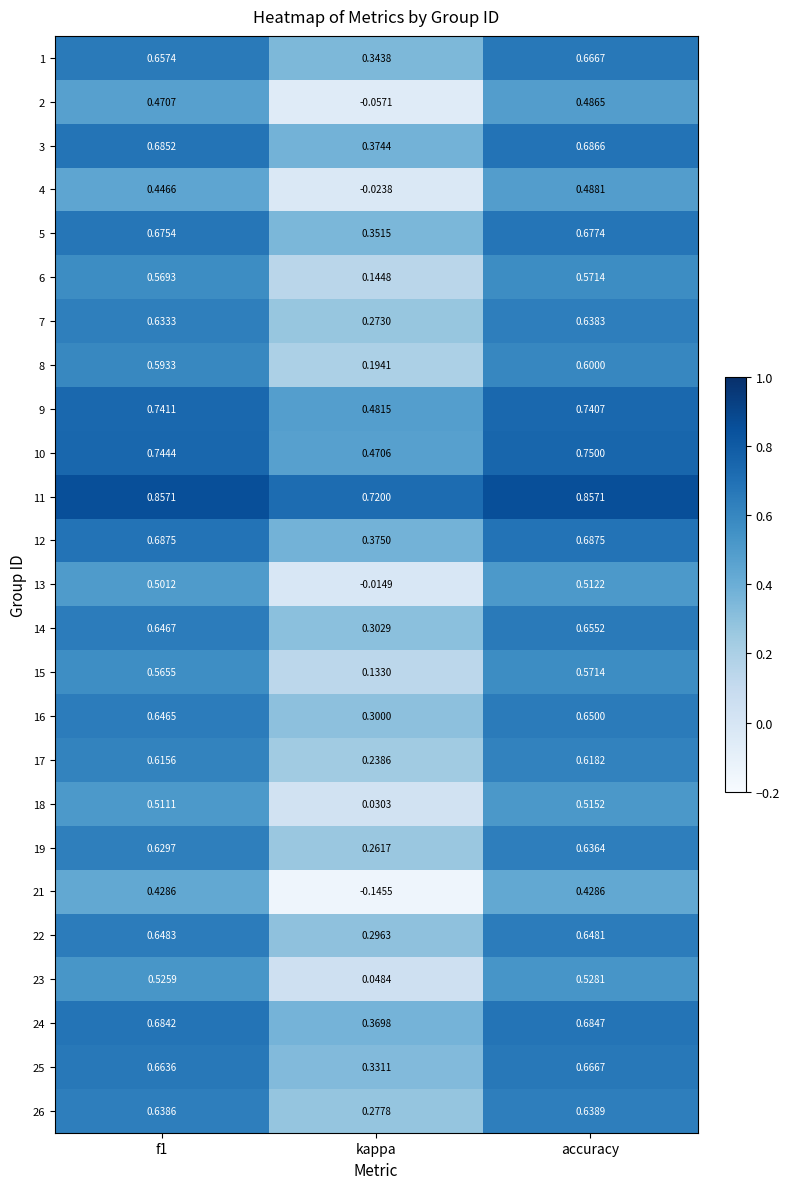

Where is 19 nearest to the value 0?

kappa